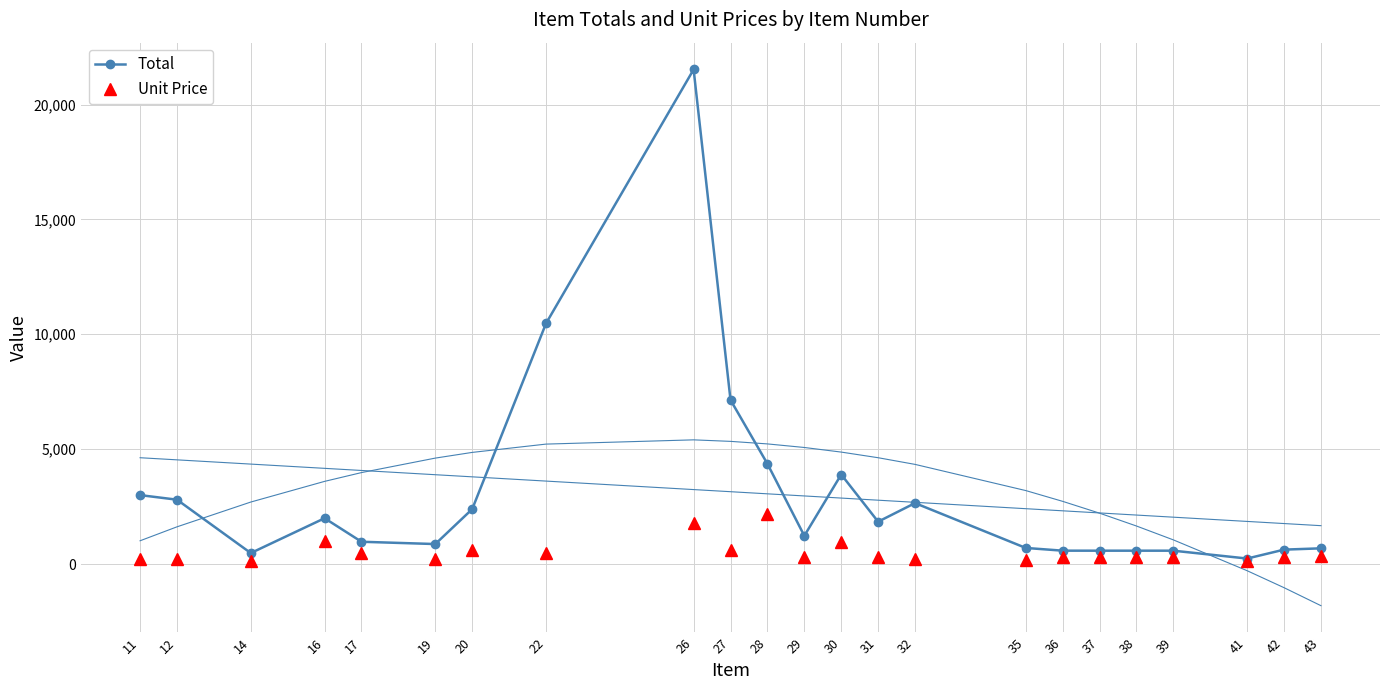

What is the approximate value of Total at 11?

2999.2